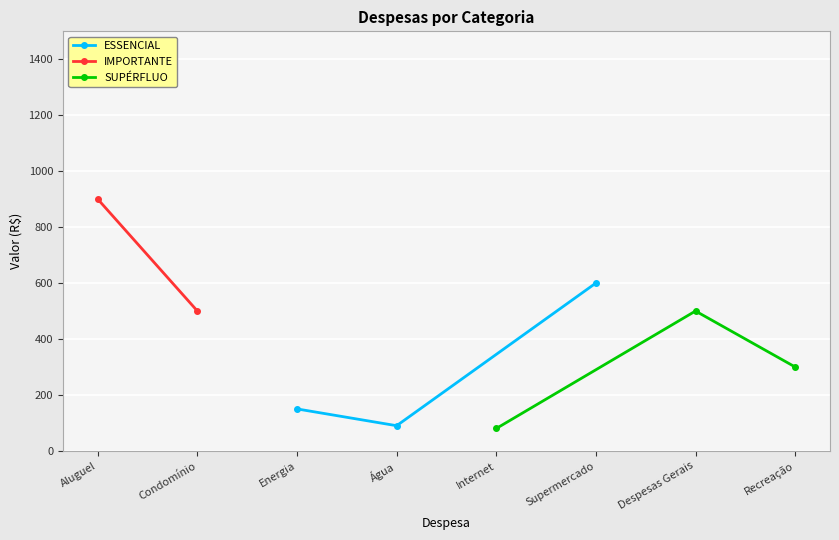

What is the value of the ESSENCIAL point at the 2nd from the left?

90